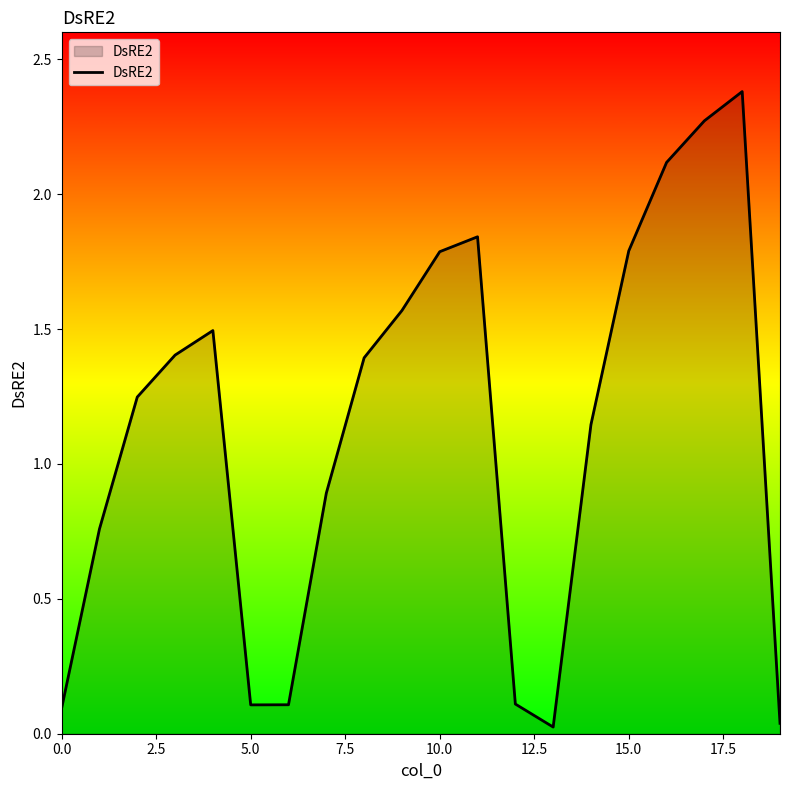

Does the chart display data point markers on the line(s)?

No